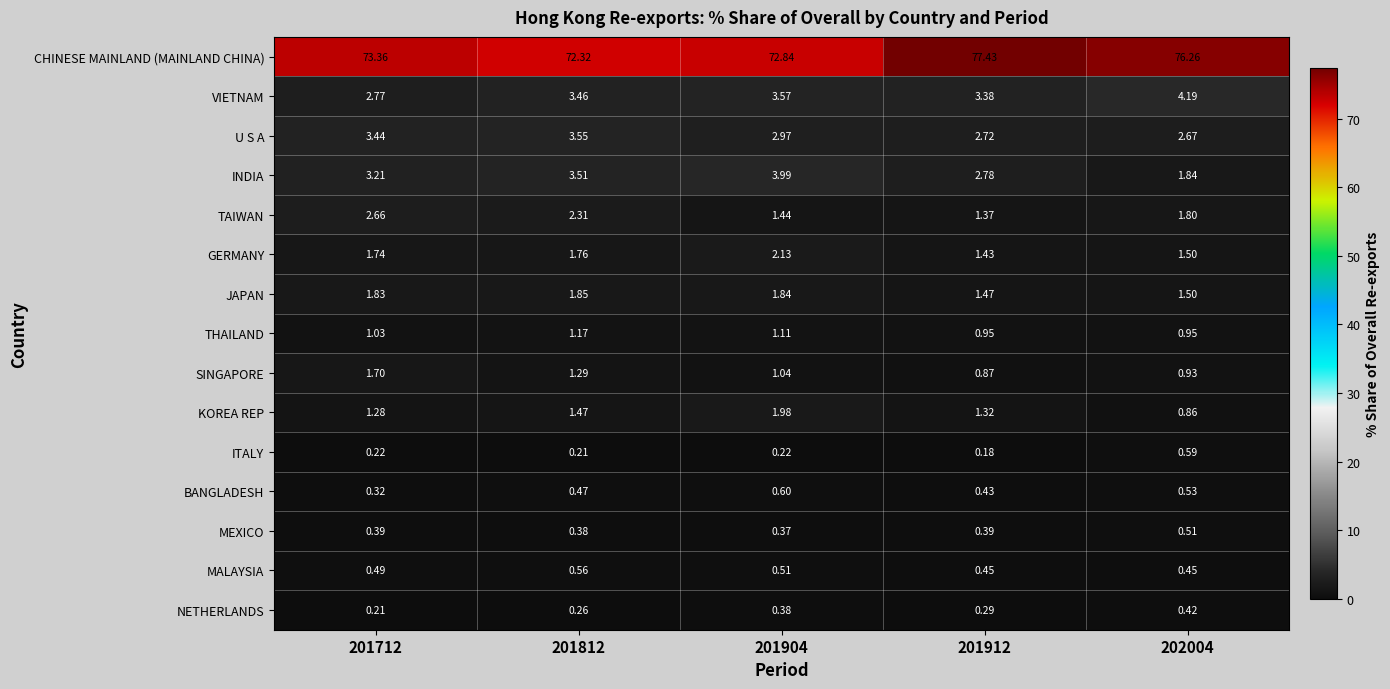

Which series has the largest total across all categories?

CHINESE MAINLAND (MAINLAND CHINA)